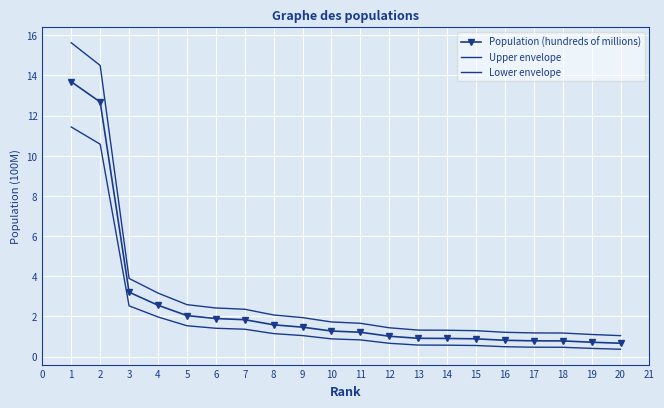

What is the spread (max minus min) of values at 14?

0.7